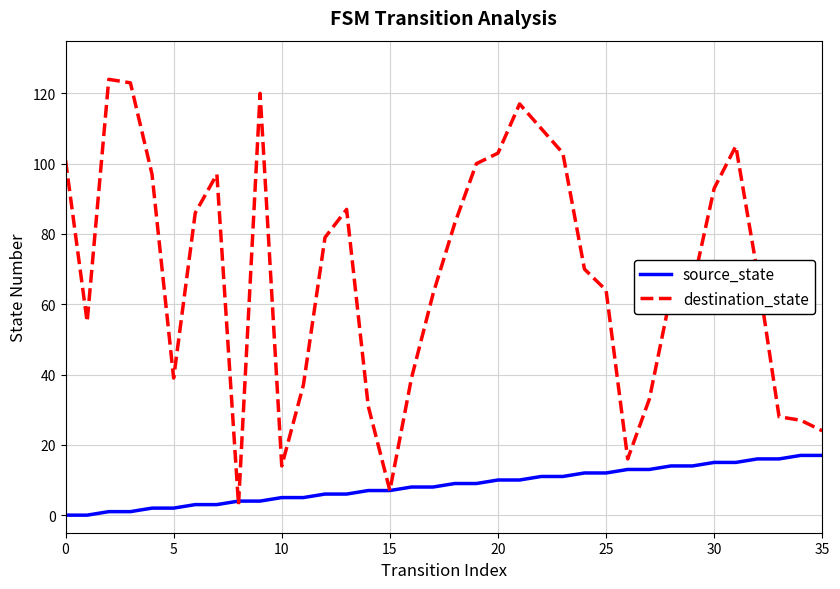

Does the chart have visible grid lines?

Yes